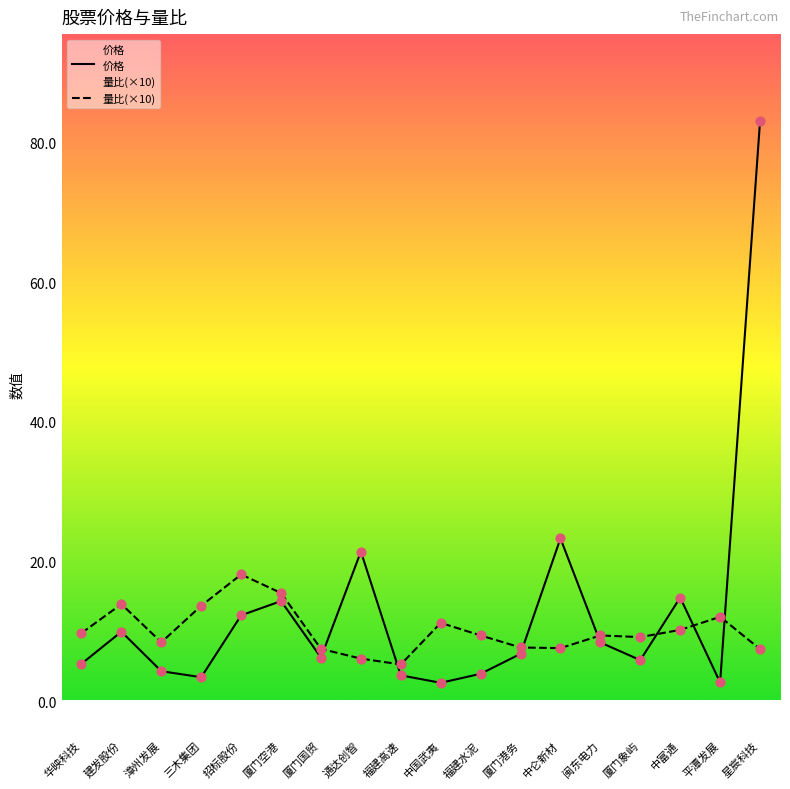

Which series contains the highest Y value?

价格